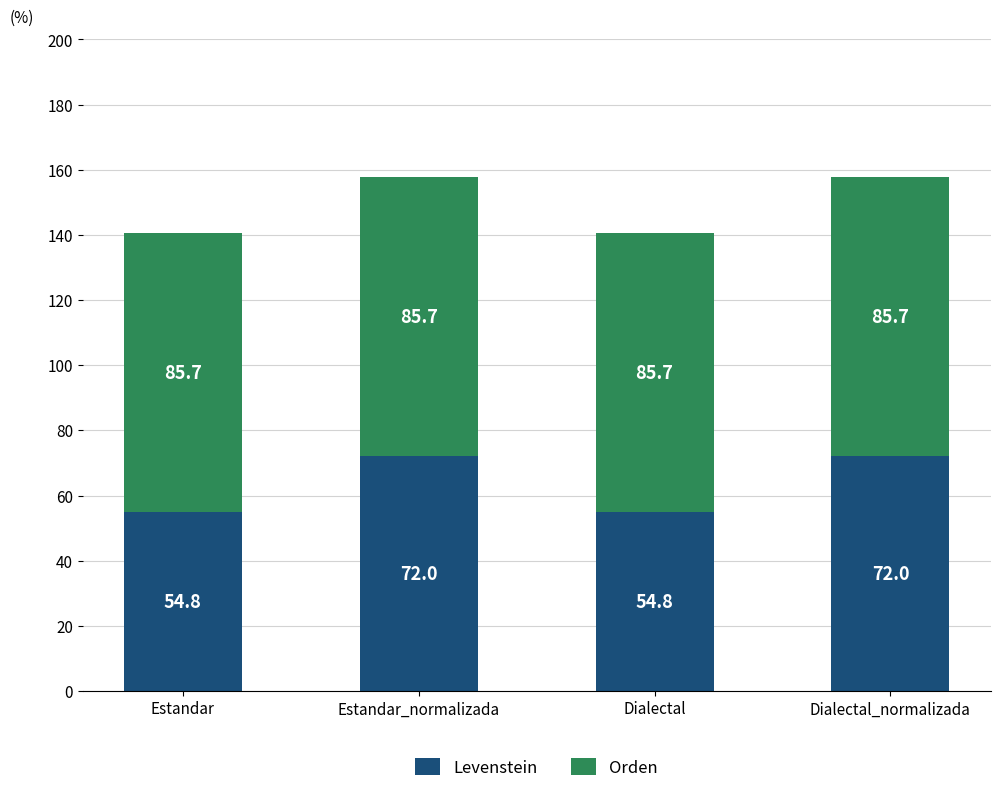

What are all the series names shown in the legend?

Levenstein, Orden